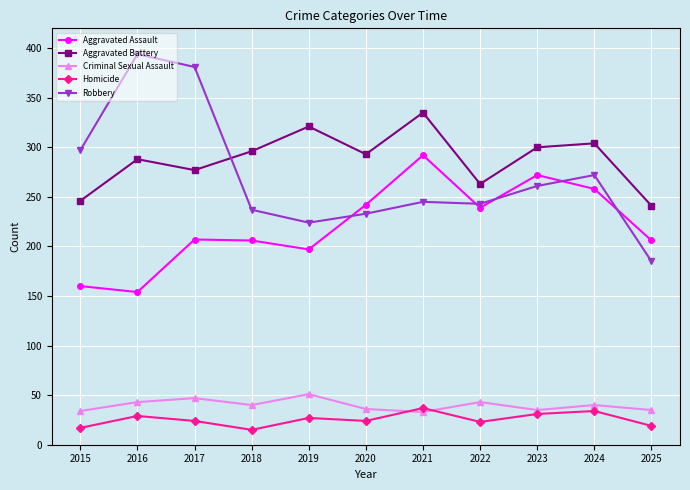

Is it true that Aggravated Assault equals 415 at 2020?

False